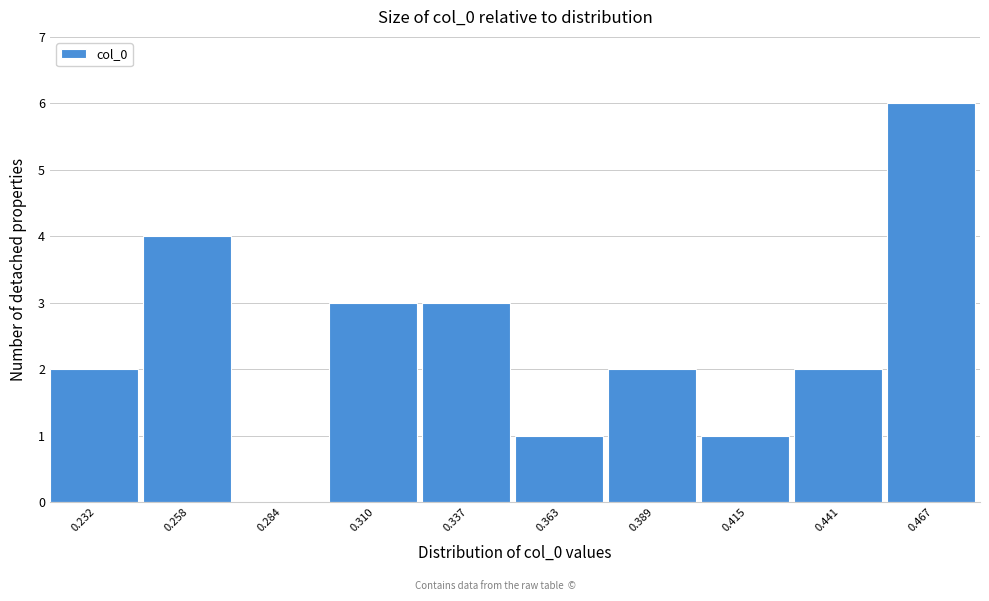

Reading right to left, transcribe all the data shown in this chart.

0.467=6	0.441=2	0.415=1	0.389=2	0.363=1	0.337=3	0.310=3	0.284=0	0.258=4	0.232=2